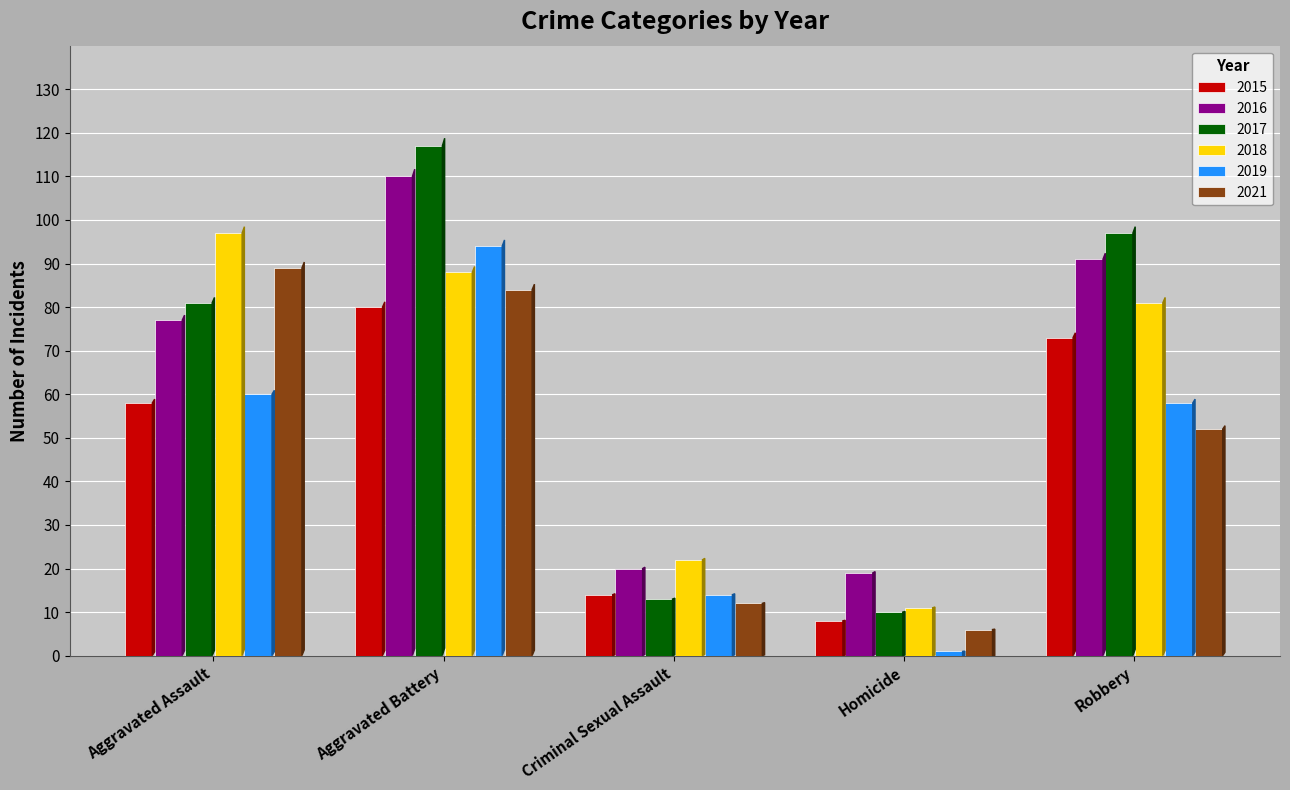

What is the highest value of the 2017 series?

117